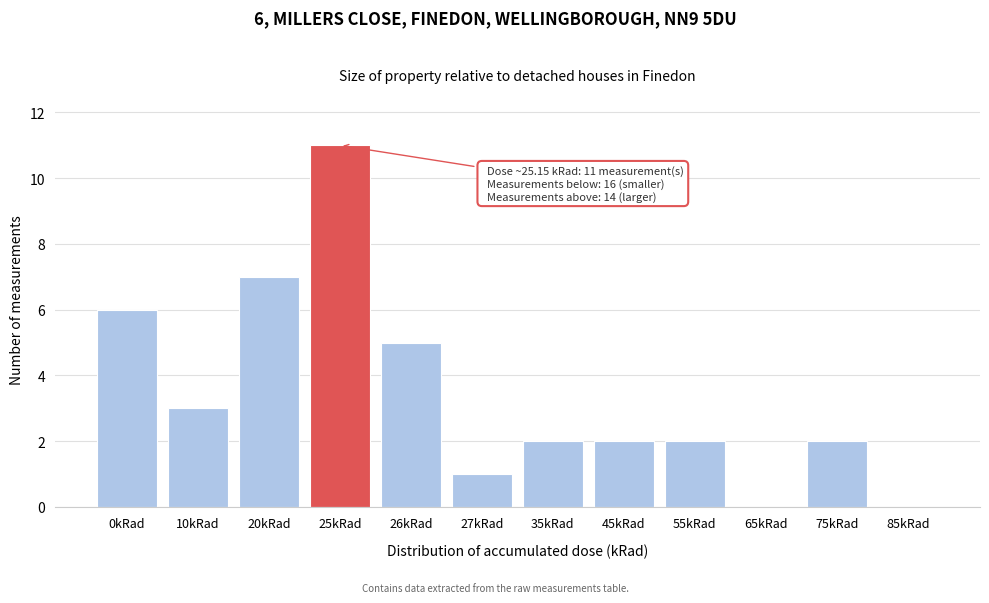

Reading left to right, what are all the values shown in this chart?

0kRad=6	10kRad=3	20kRad=7	25kRad=11	26kRad=5	27kRad=1	35kRad=2	45kRad=2	55kRad=2	65kRad=0	75kRad=2	85kRad=0